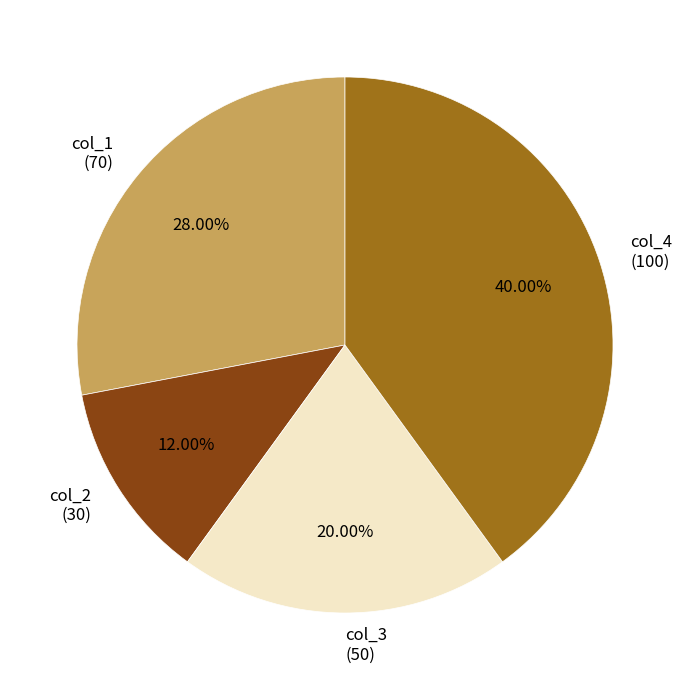

Rank the categories by value from highest to lowest.

col_4 (100), col_1 (70), col_3 (50), col_2 (30)